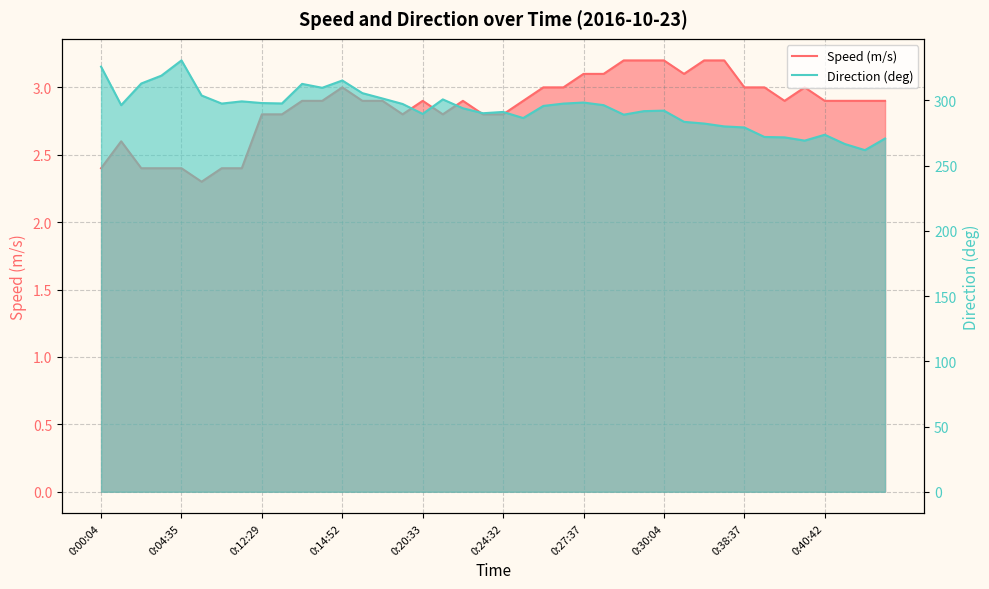

True or false: Speed (m/s) and Direction (deg) cross at least once.

False